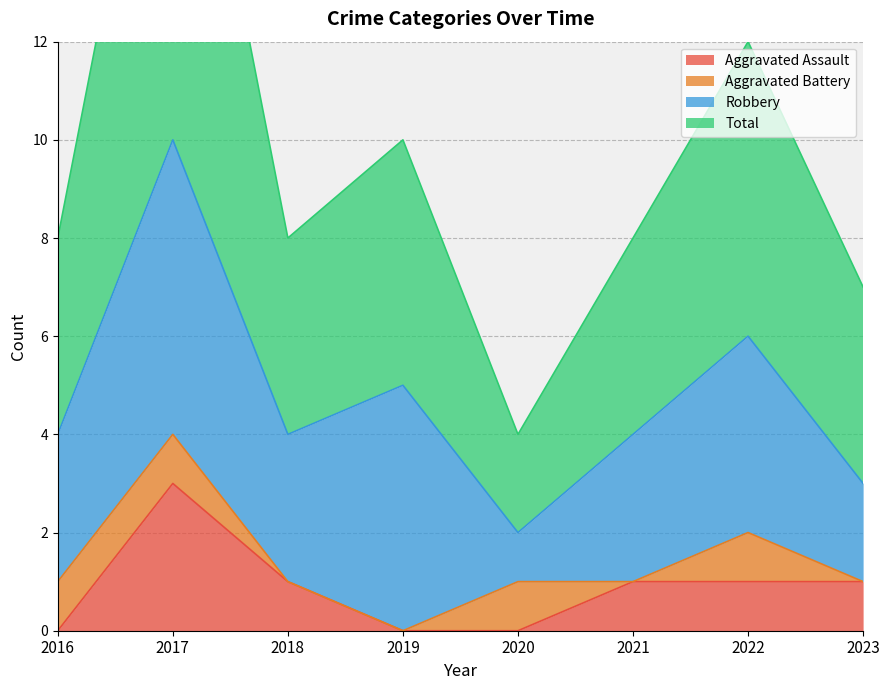

At which label does Aggravated Assault first exceed 1?

2017